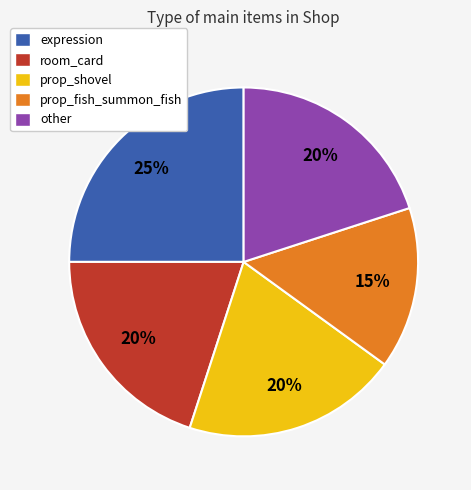

Is it true that other is 20% of the pie?

True